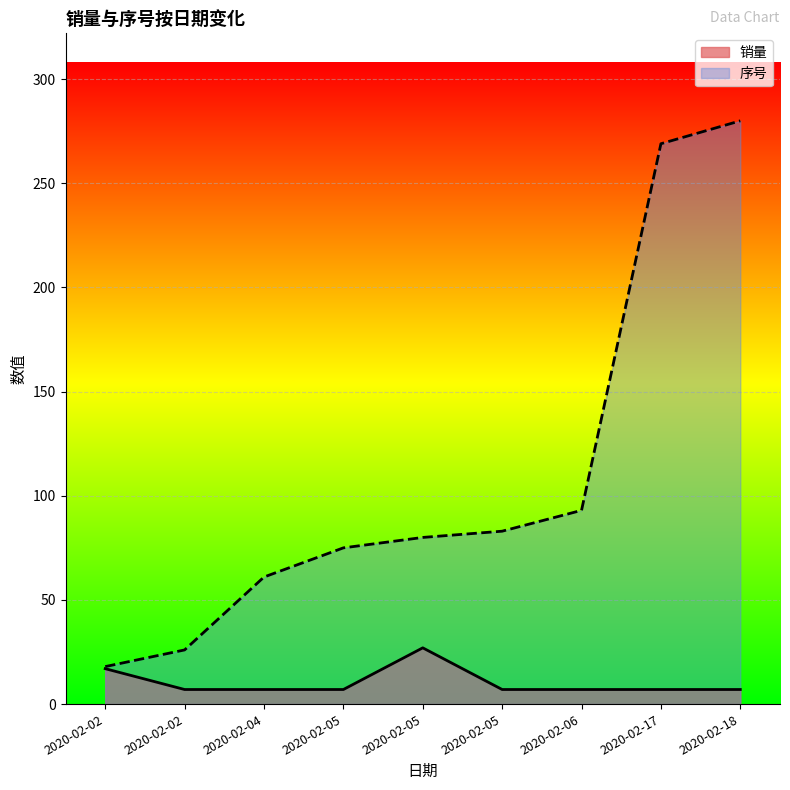

At 2020-02-18, list the series in order from largest to smallest.

序号, 销量